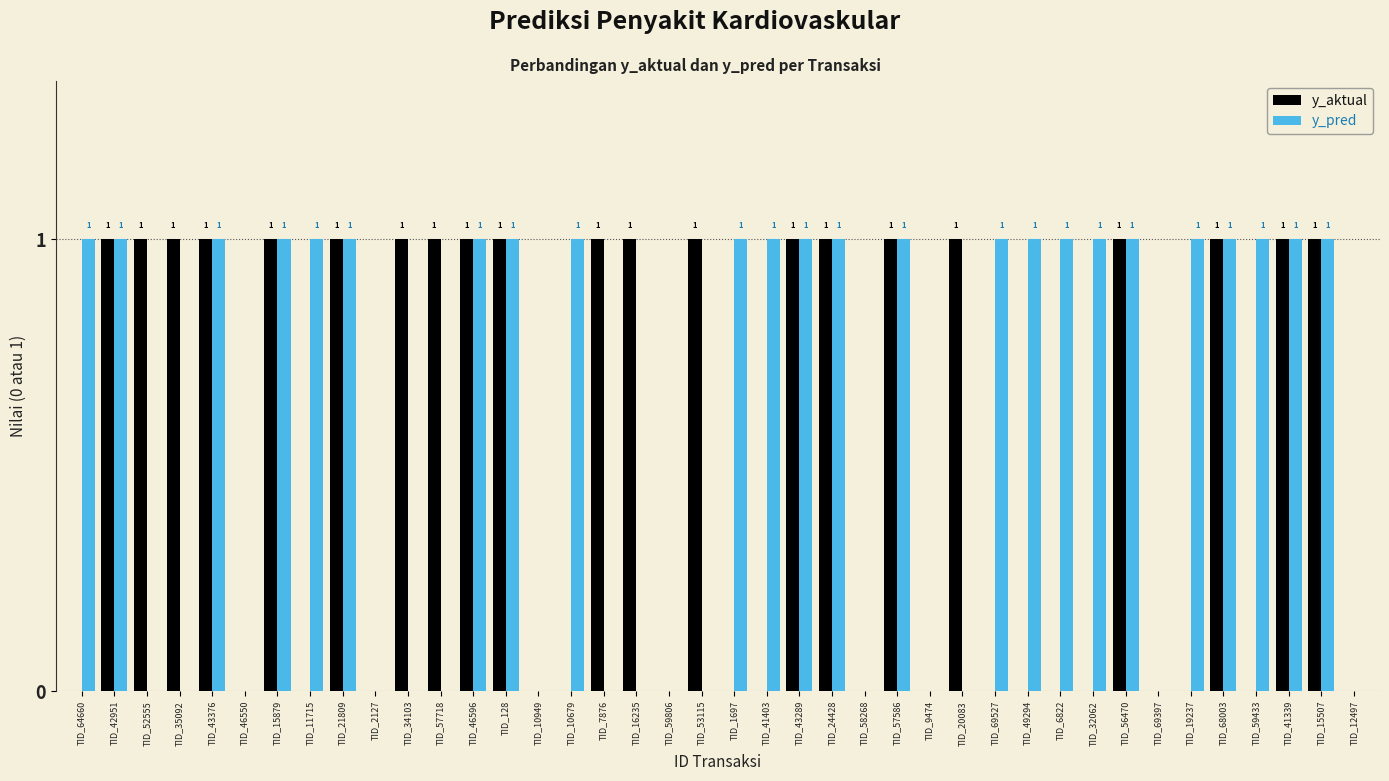

Does the chart contain stacked bars?

No